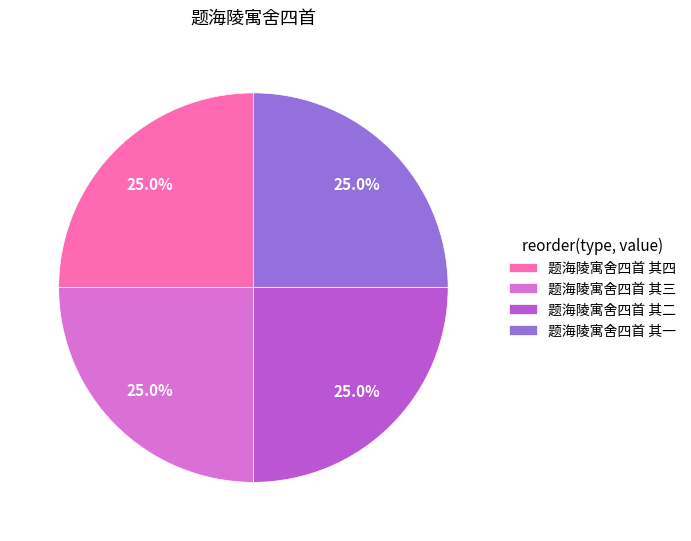

What is the ratio of the value at 题海陵寓舍四首 其三 to the value at 题海陵寓舍四首 其二?

1.0